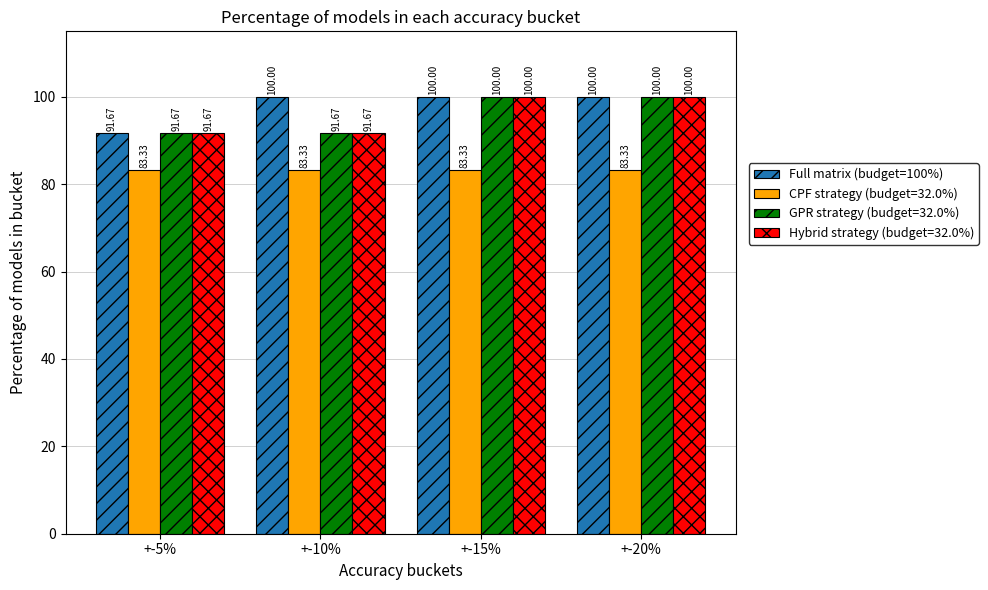

What is the average value of the Full matrix (budget=100%) series?

97.9